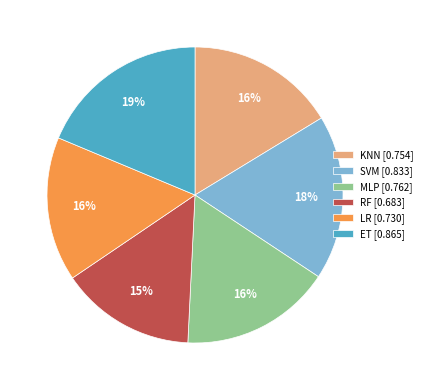

Do LR [0.730] and MLP [0.762] together represent more than half of the pie?

No